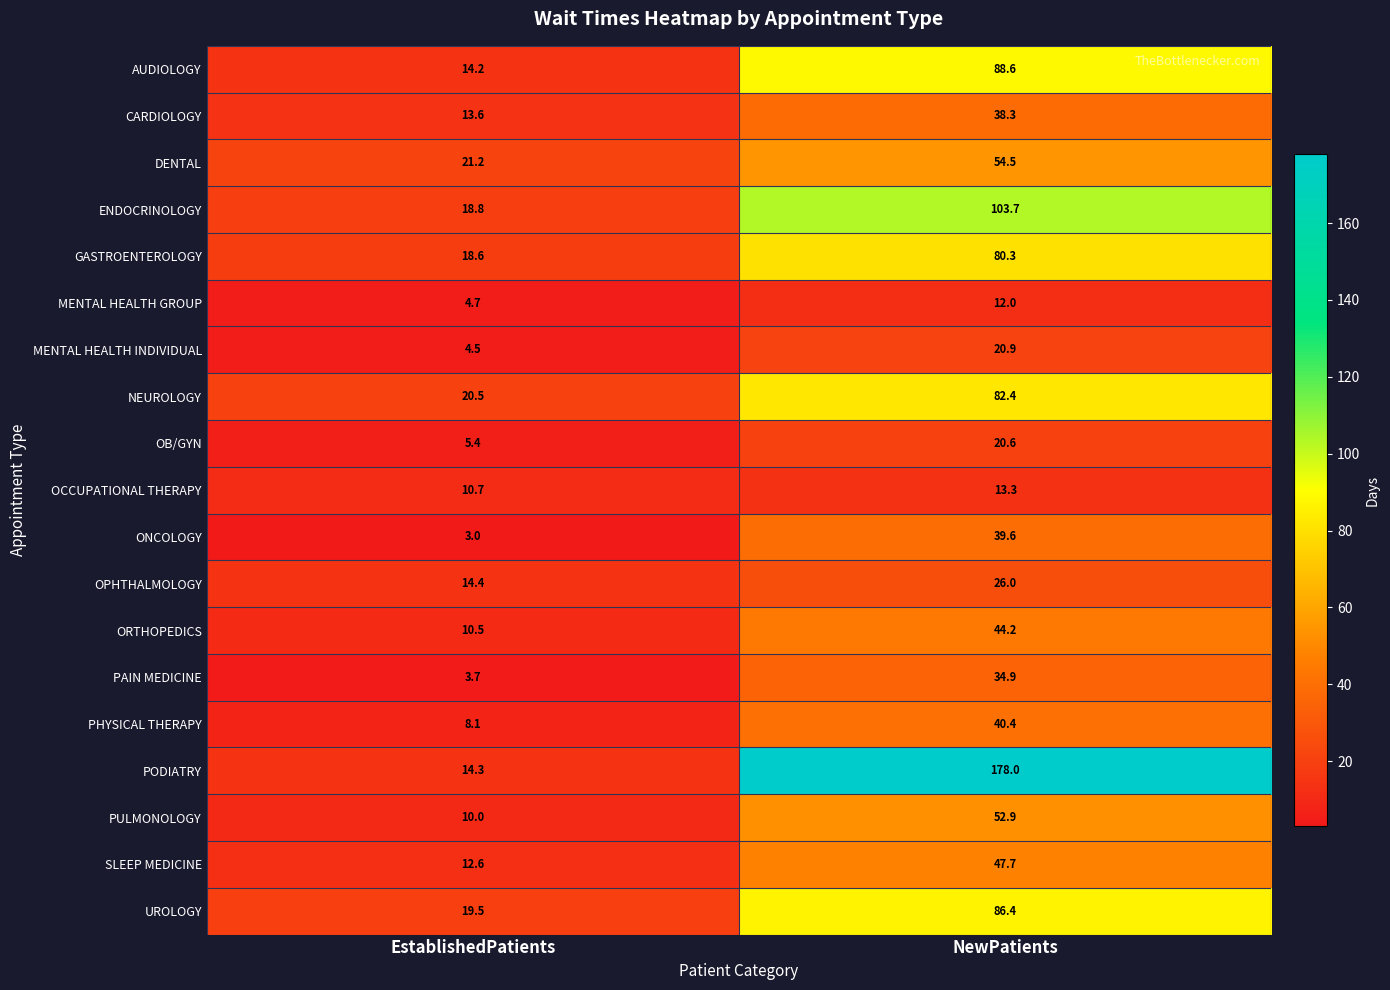

Where is OPHTHALMOLOGY nearest to the value 20?

EstablishedPatients